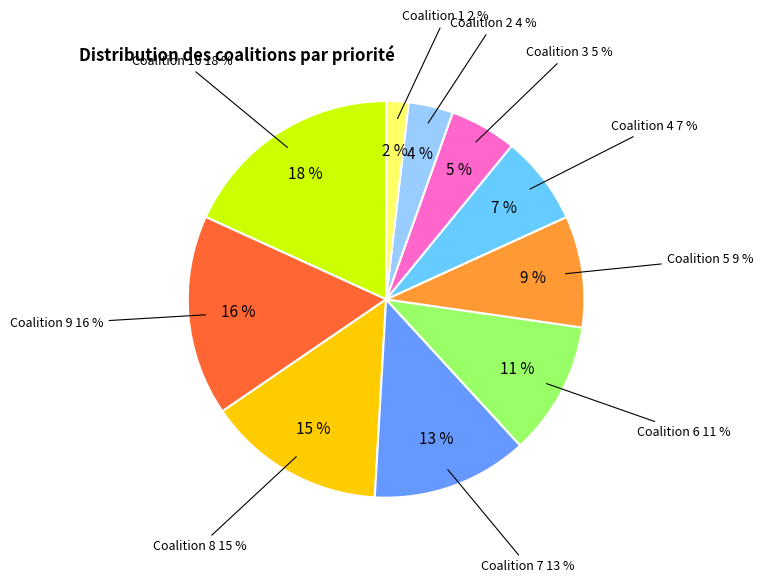

To the nearest percent, what is the combined percentage of 6 and 1?

13%